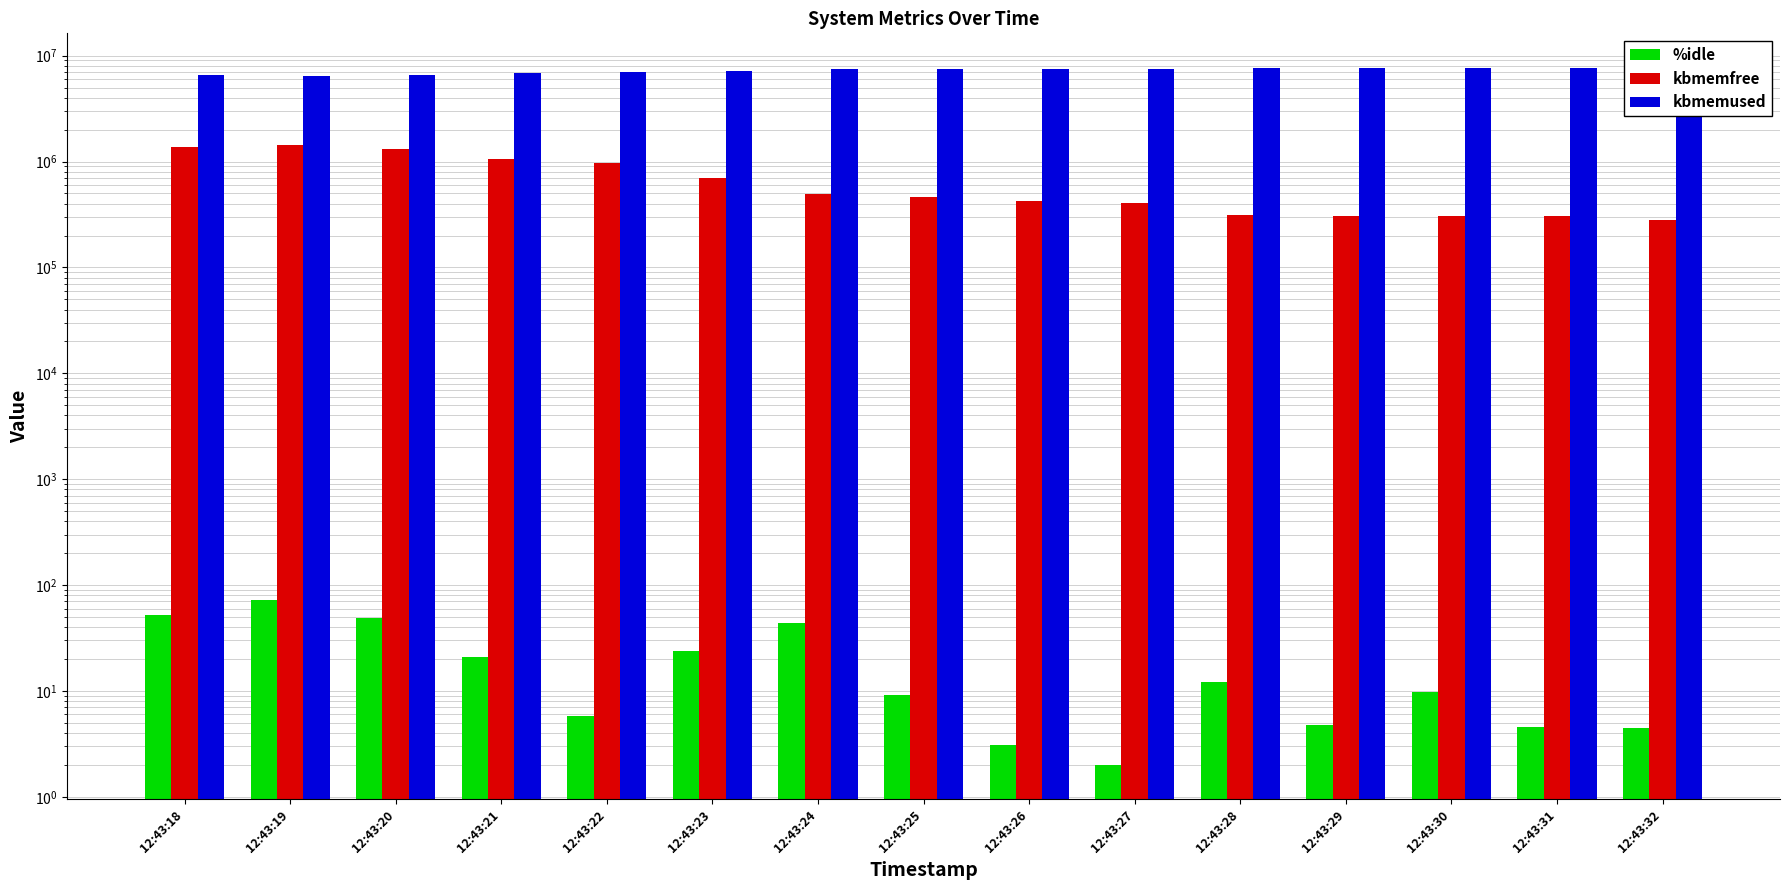

The kbmemfree series shows 304788.0 at 12:43:29. True or false?

True